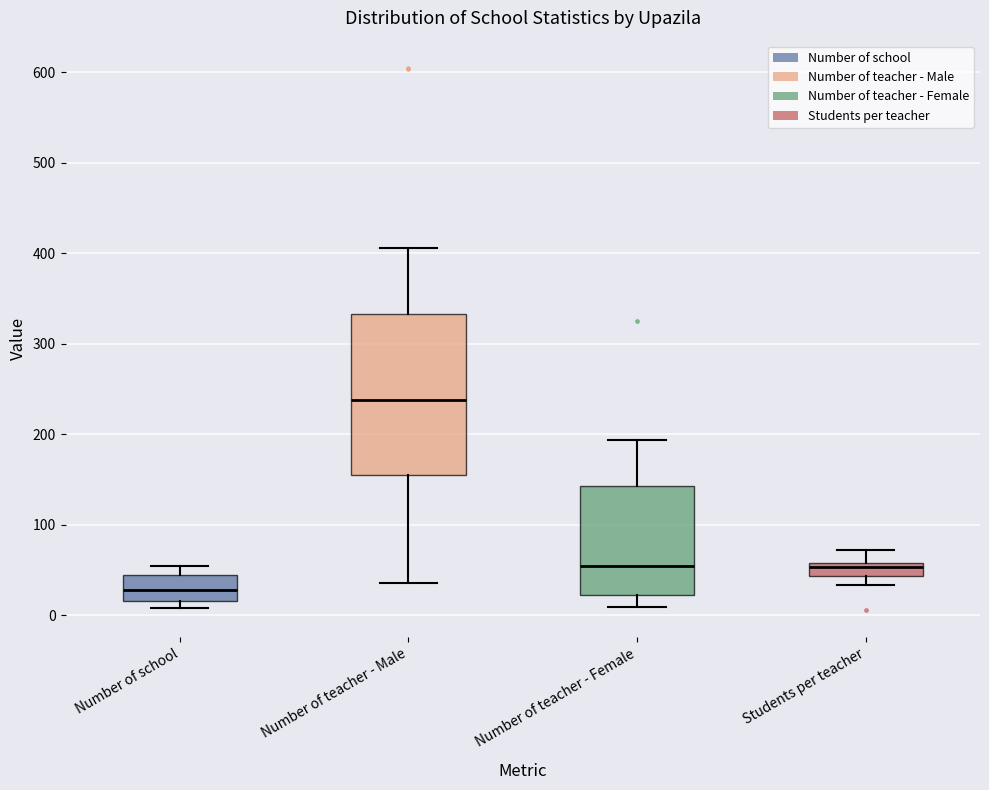

Which box's median line is the highest?

Number of teacher - Male